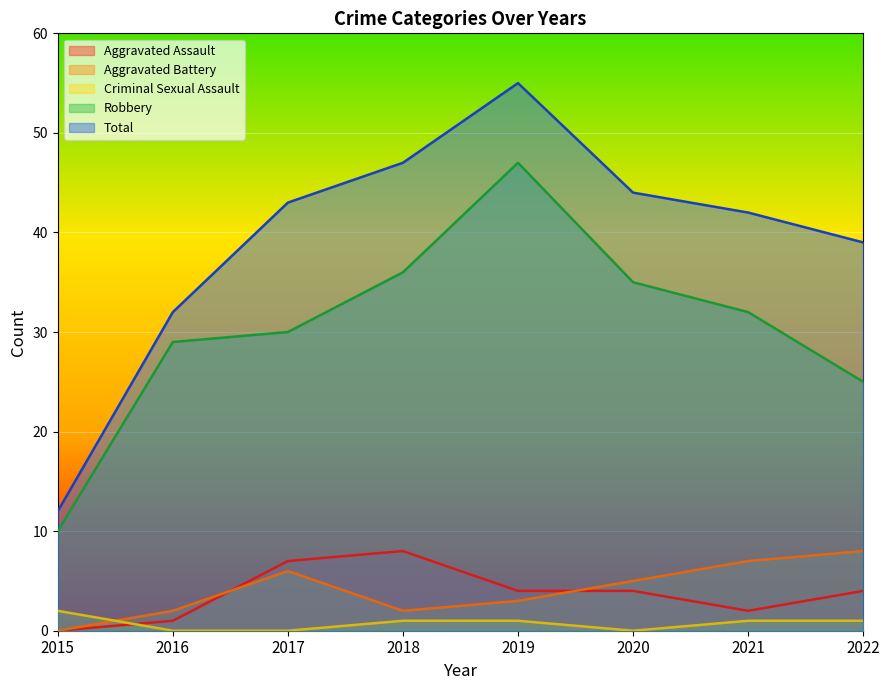

Is it true that Aggravated Battery equals 2 at 2022?

False